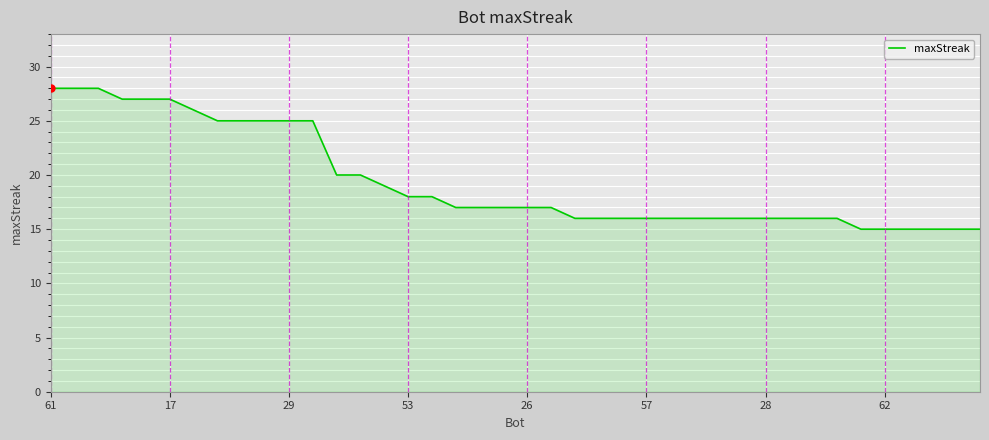

What is the difference between the maximum and minimum values?

13